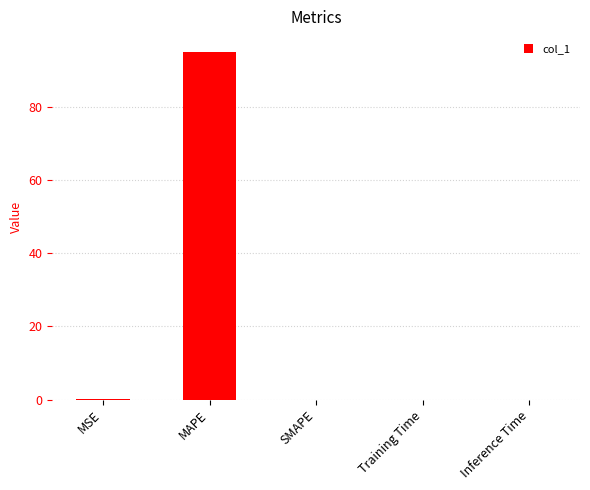

Between MAPE and Training Time, which is larger?

MAPE